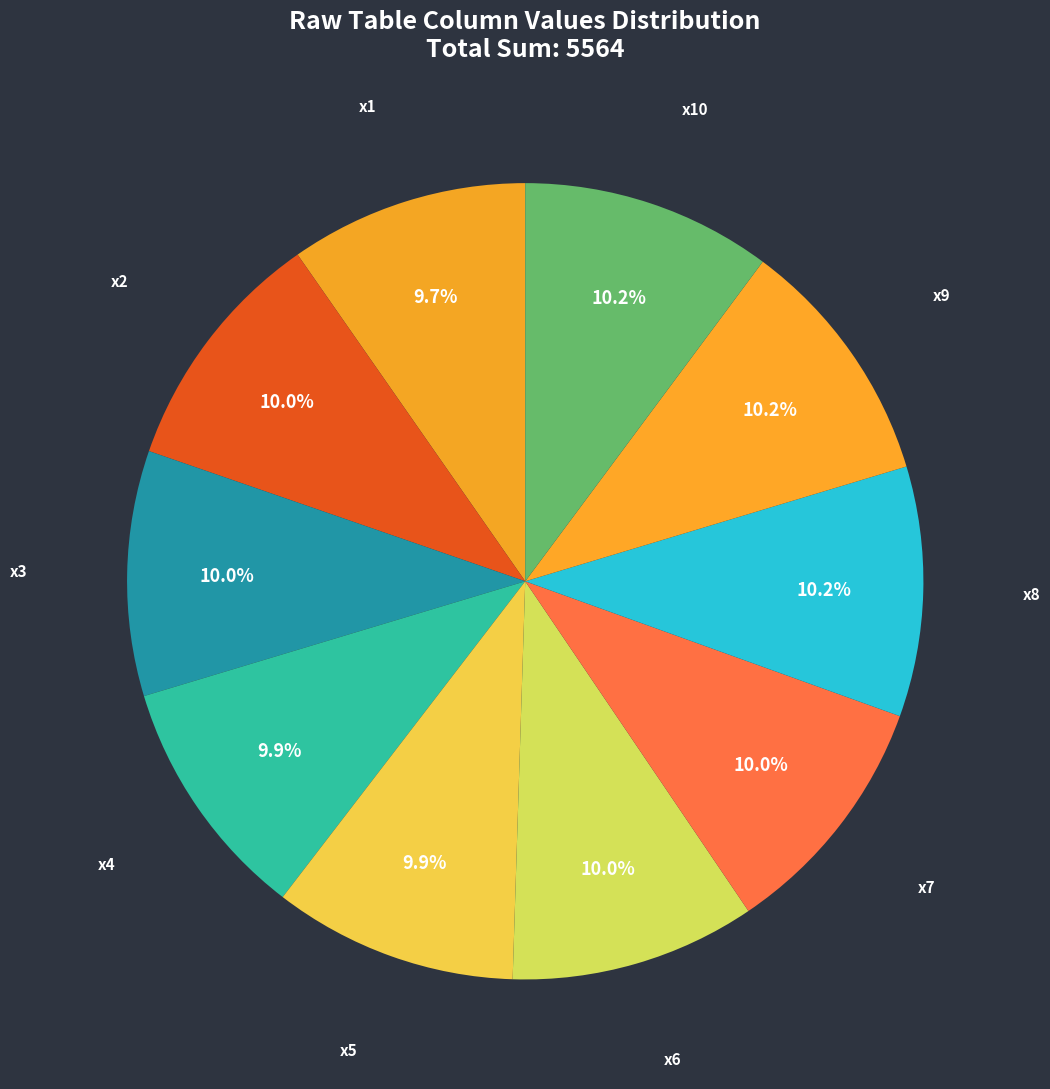

To the nearest percent, what percentage of the pie is x4?

10%